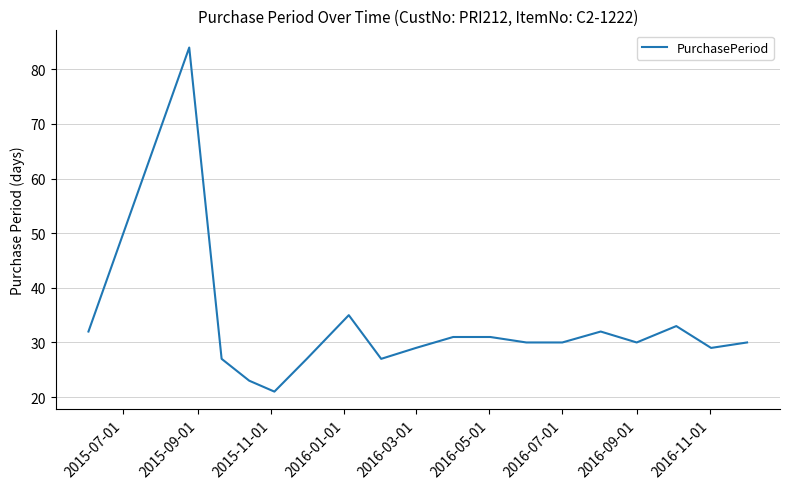

What is the difference between the maximum and minimum values?

63